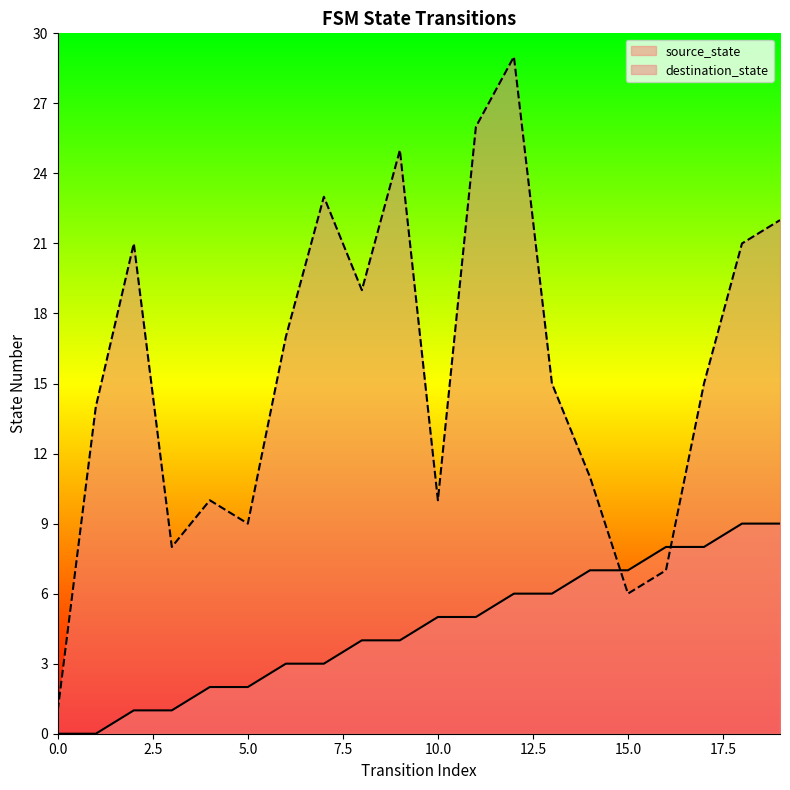

Where does the source_state series first go above 5?

12